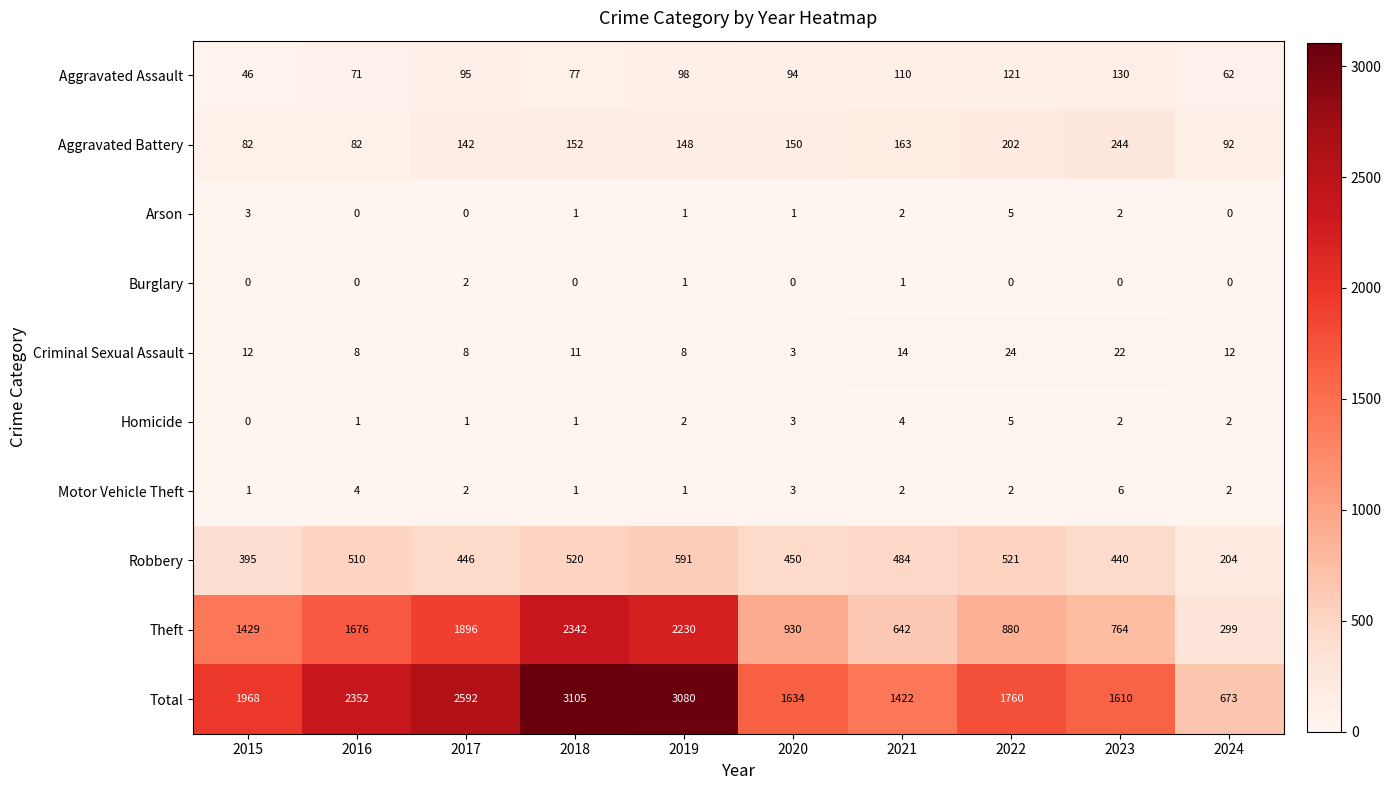

Is it true that Criminal Sexual Assault equals 14 at 2019?

False